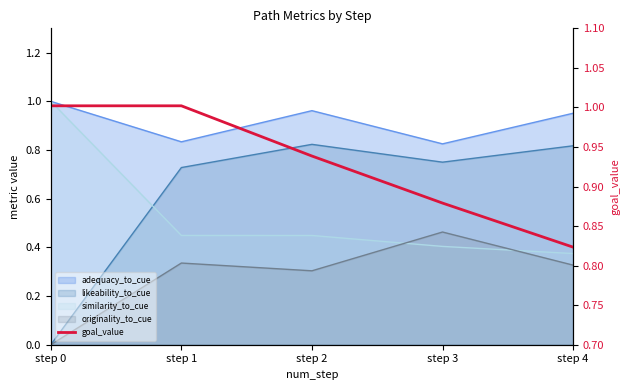

Reading left to right, what are all the values shown in this chart?

1.0	1.0	0.9	0.9	0.8